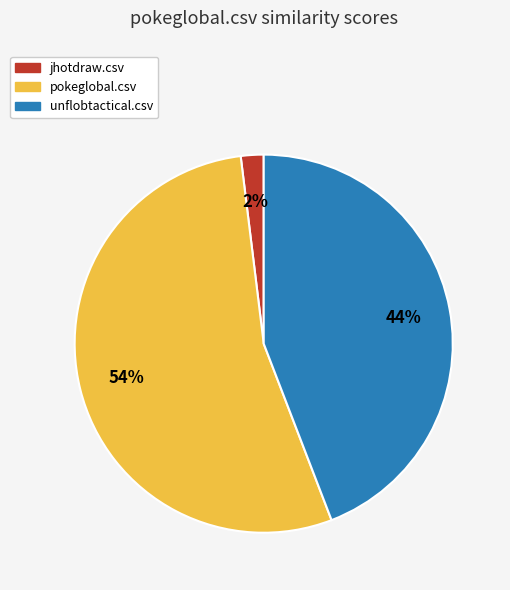

To the nearest percent, what is the combined percentage of jhotdraw.csv and pokeglobal.csv?

56%